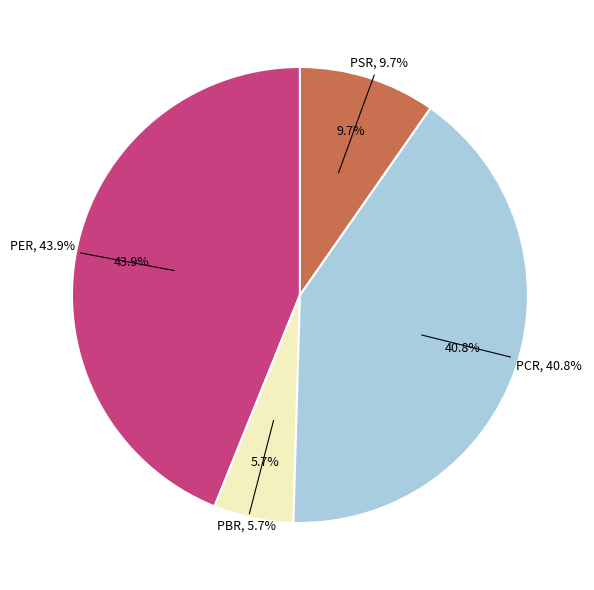

What is the largest slice in the pie chart?

PER